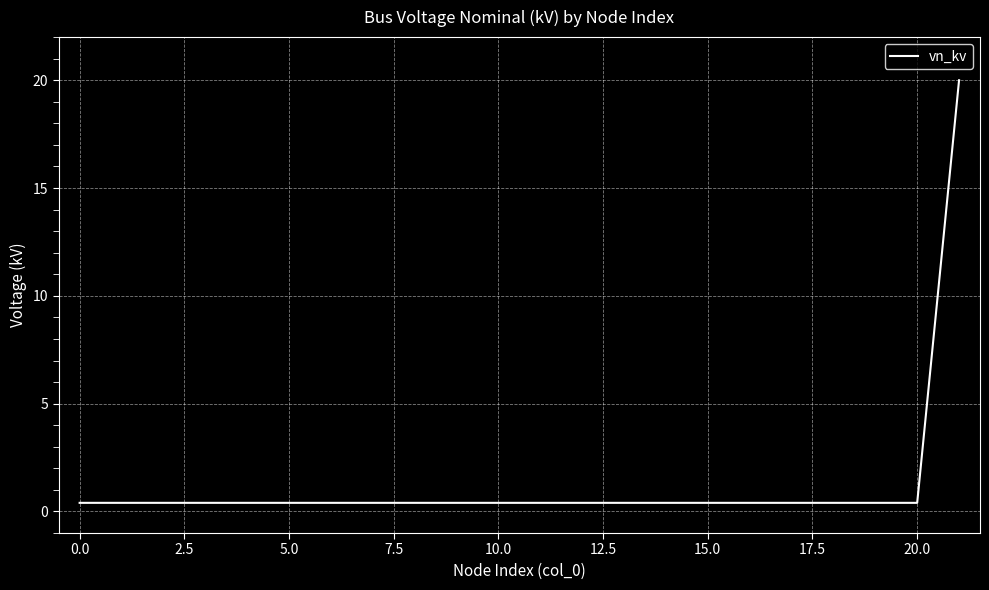

What is the greatest value displayed?

20.0